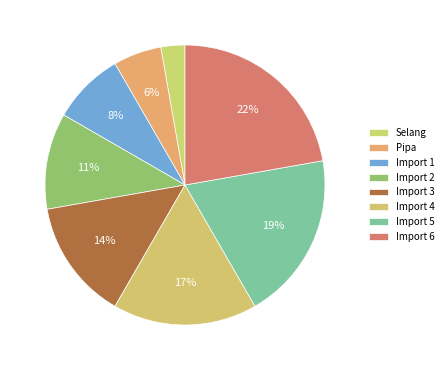

How many segments does this pie chart have?

8